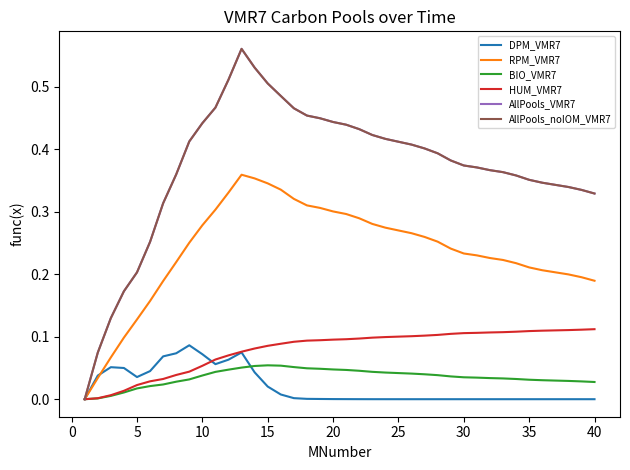

Does the chart have visible grid lines?

No